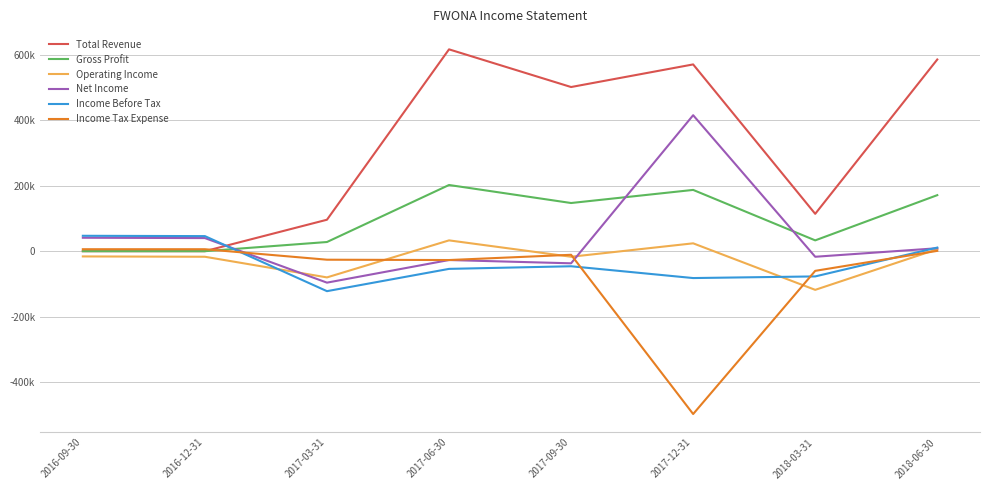

Which series changed the most between 2017-06-30 and 2018-03-31?

Total Revenue